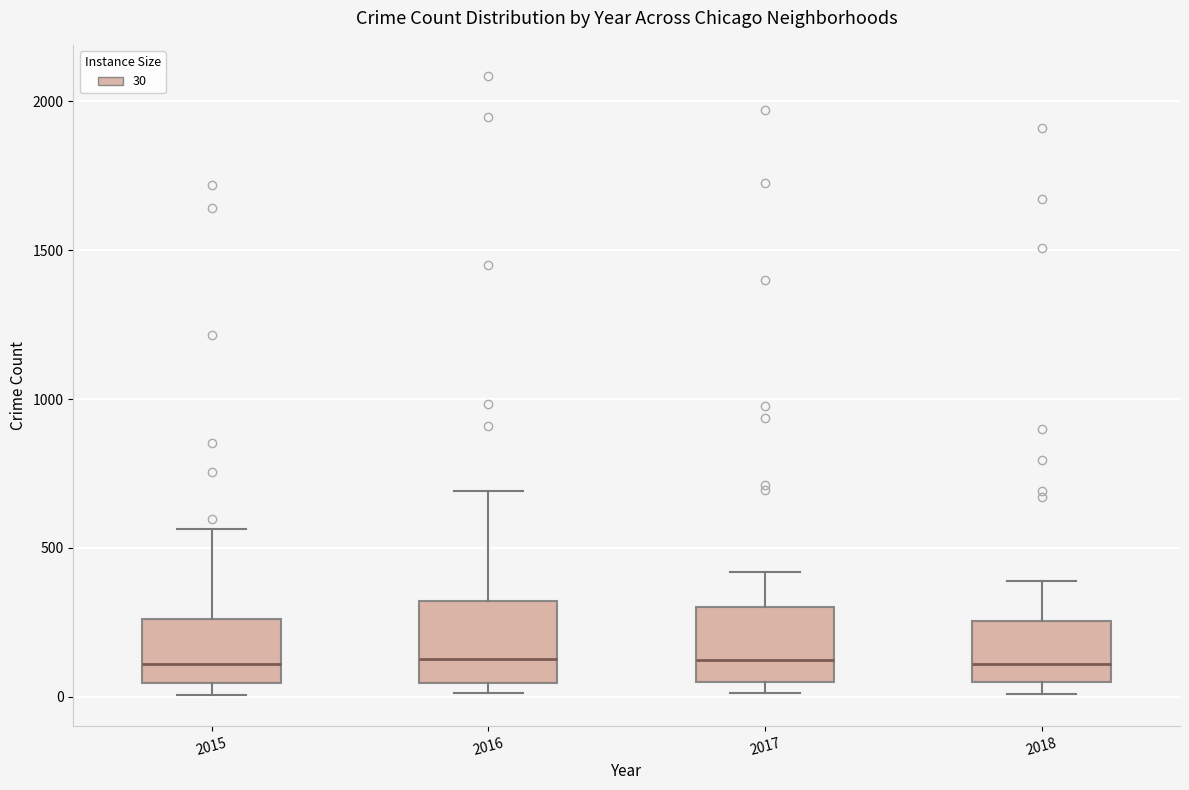

Where is the upper edge of the box at x = 2017 on the y-axis? The values are not printed on the chart, so give them approximately, as read against the axis.

300